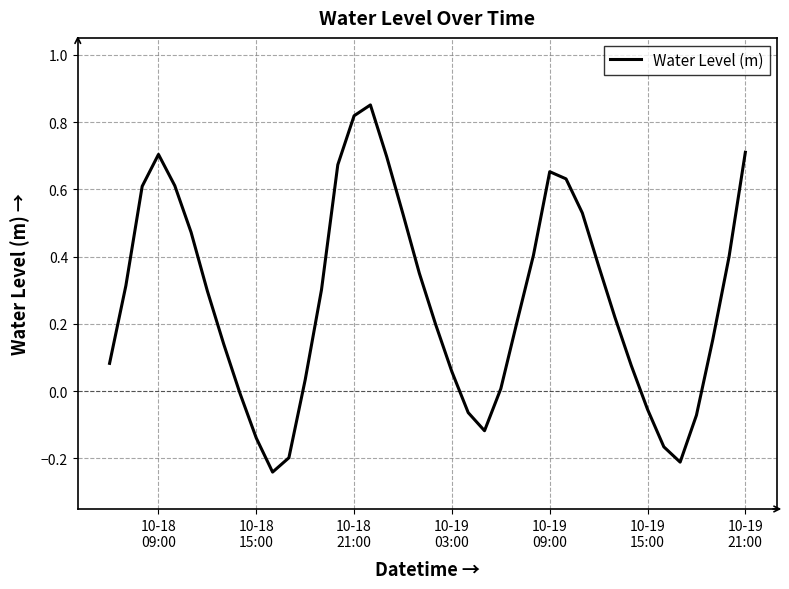

What is the difference between the maximum and minimum values?

1.1